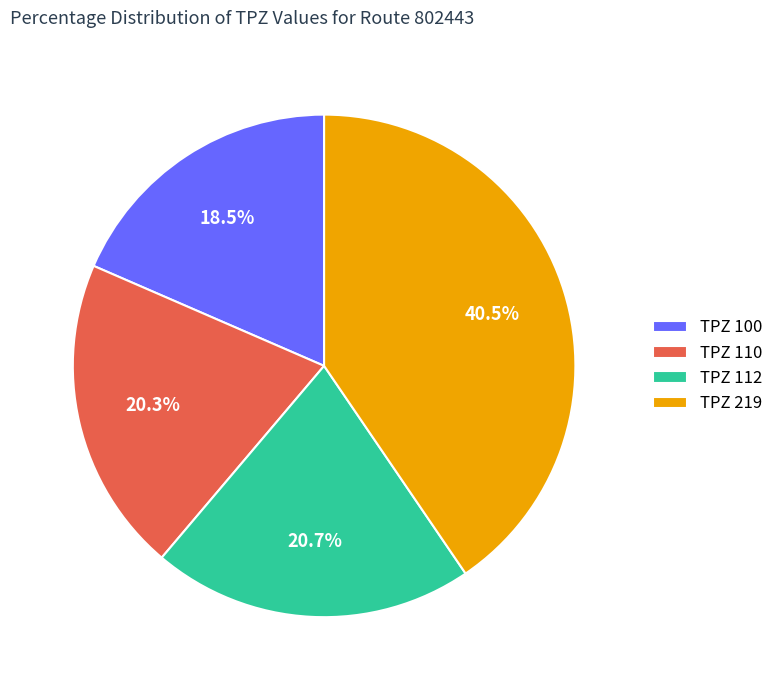

Does TPZ 100 represent more than half of the total?

No